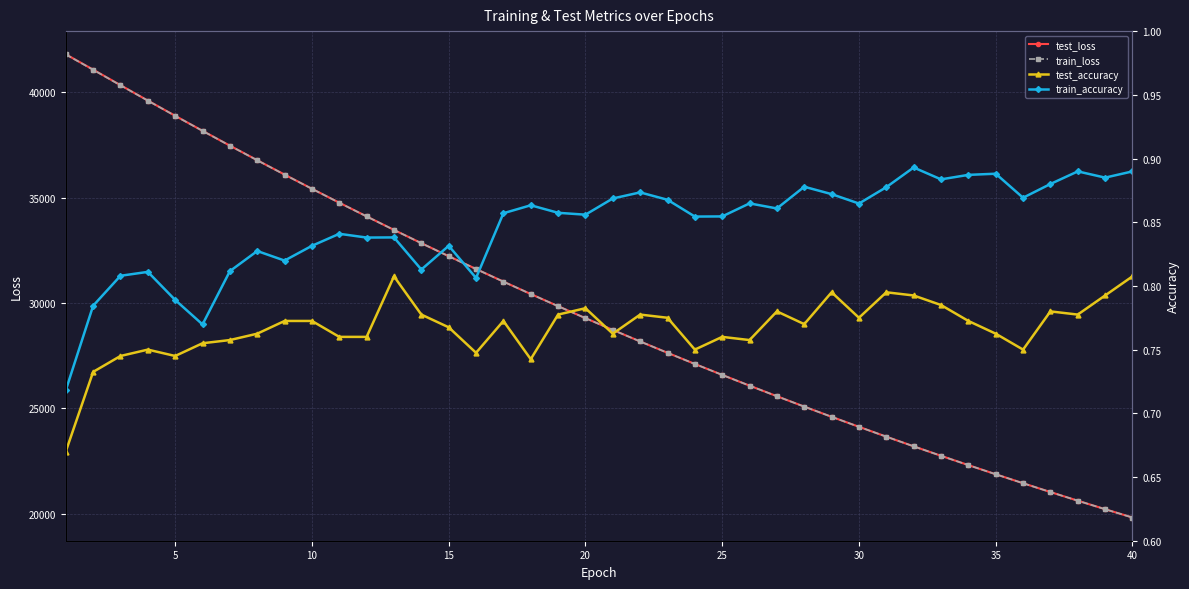

The value of test_loss at 25 is 9934.2. True or false?

False